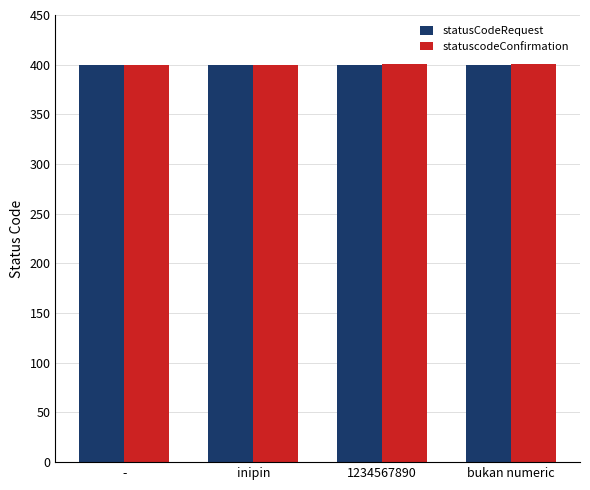

What value does the statusCodeRequest series have at -?

400